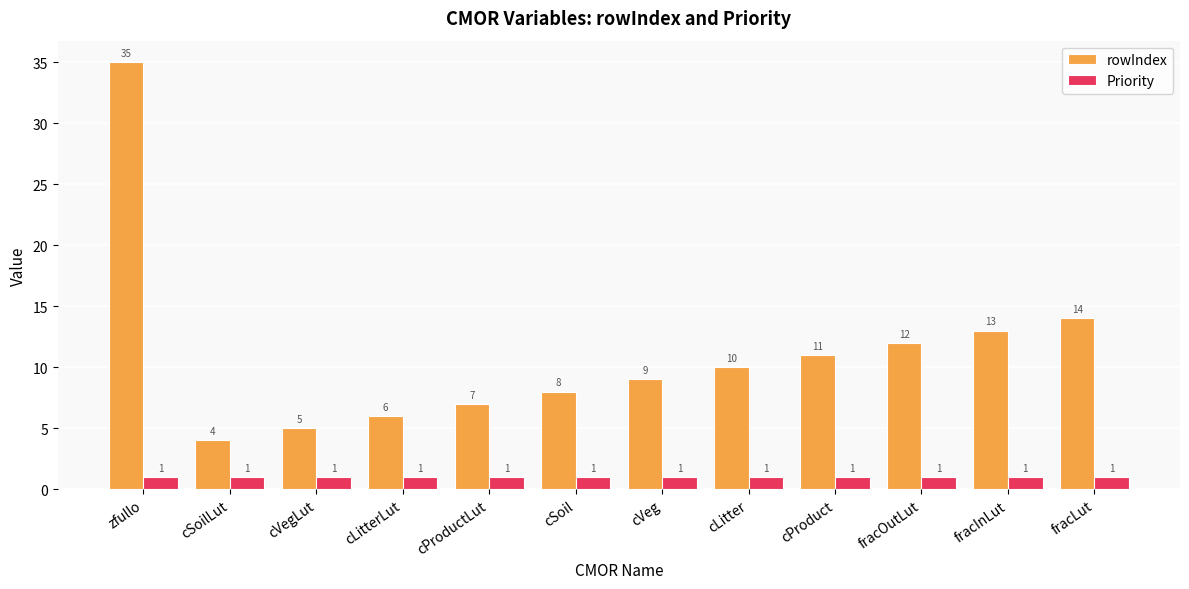

Reading left to right, what are all the values shown in this chart?

rowIndex: zfullo=35	cSoilLut=4	cVegLut=5	cLitterLut=6	cProductLut=7	cSoil=8	cVeg=9	cLitter=10	cProduct=11	fracOutLut=12	fracInLut=13	fracLut=14
Priority: zfullo=1	cSoilLut=1	cVegLut=1	cLitterLut=1	cProductLut=1	cSoil=1	cVeg=1	cLitter=1	cProduct=1	fracOutLut=1	fracInLut=1	fracLut=1